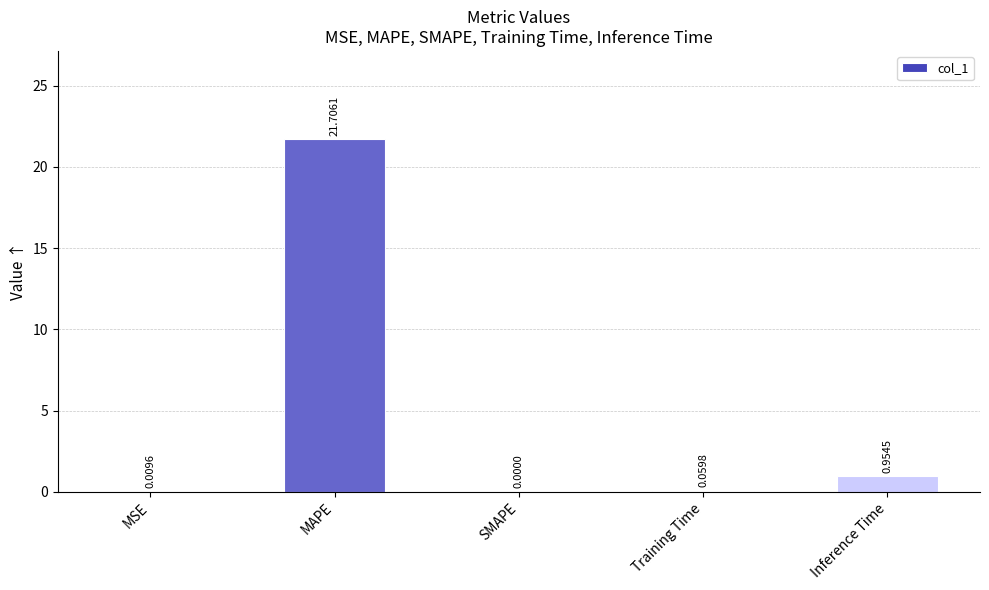

What is the sum of all values?

22.7